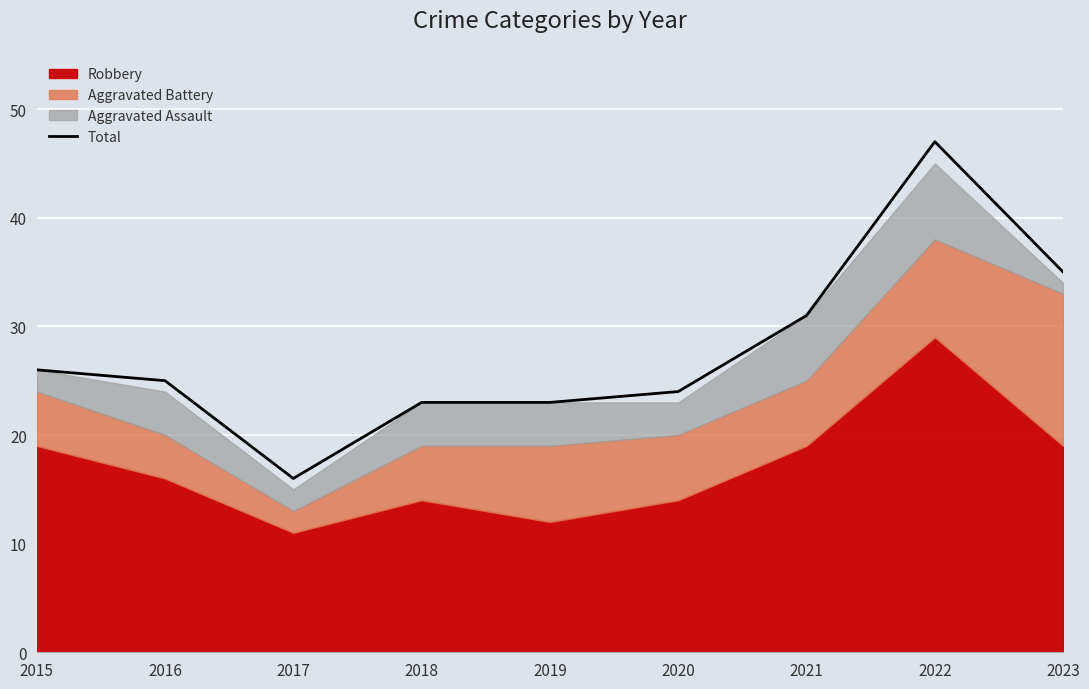

Which has a higher value, 2017 or 2021?

2021